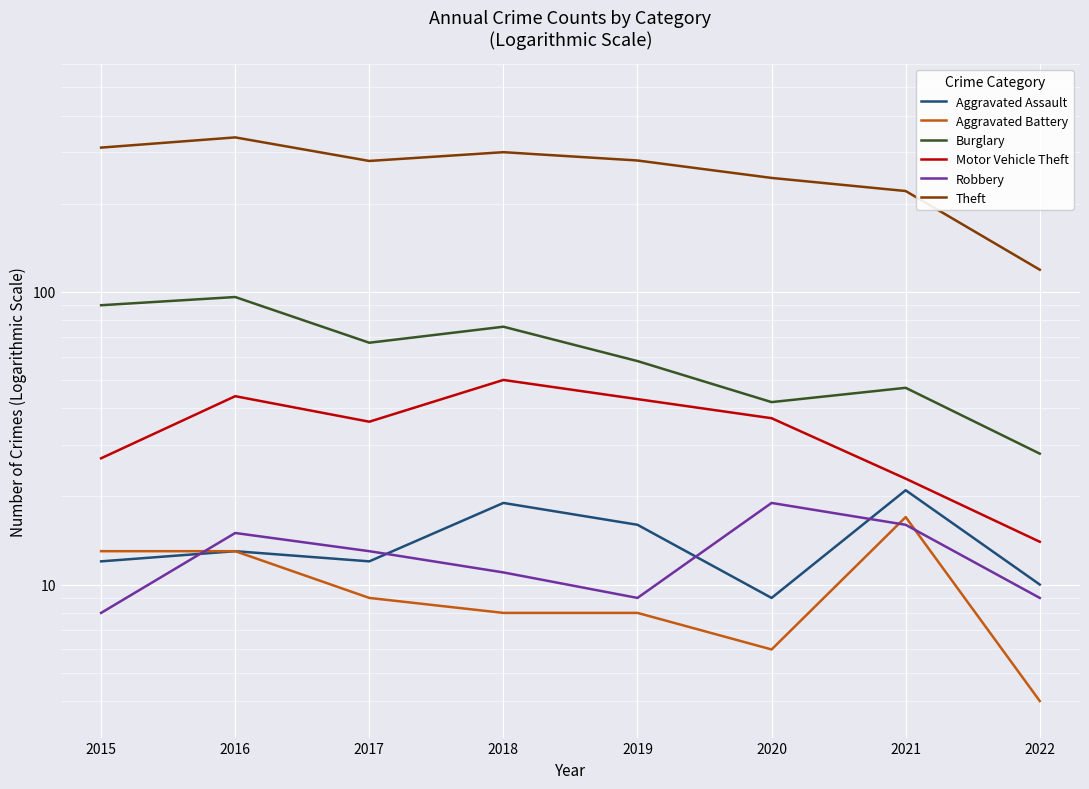

Rank the series by their maximum value, from highest to lowest.

Theft, Burglary, Motor Vehicle Theft, Aggravated Assault, Robbery, Aggravated Battery